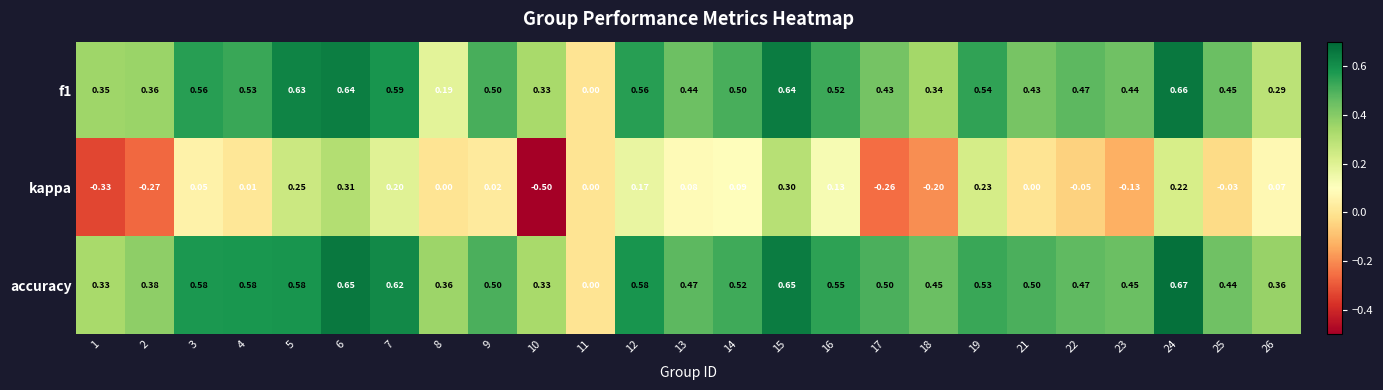

Which series has the largest total across all categories?

accuracy